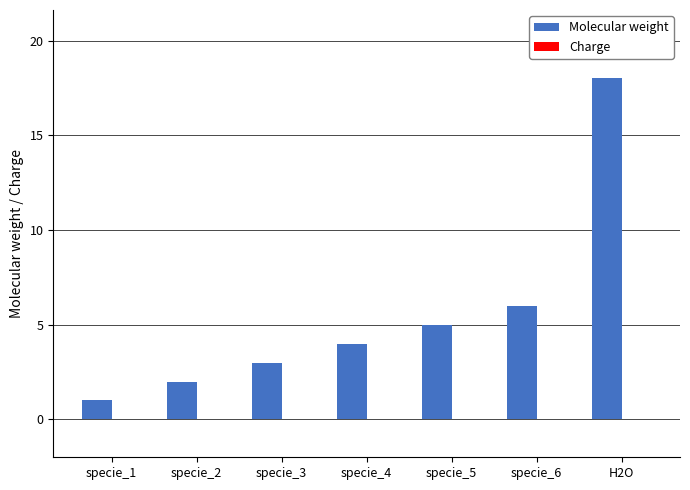

What is the maximum value shown in the chart?

18.0